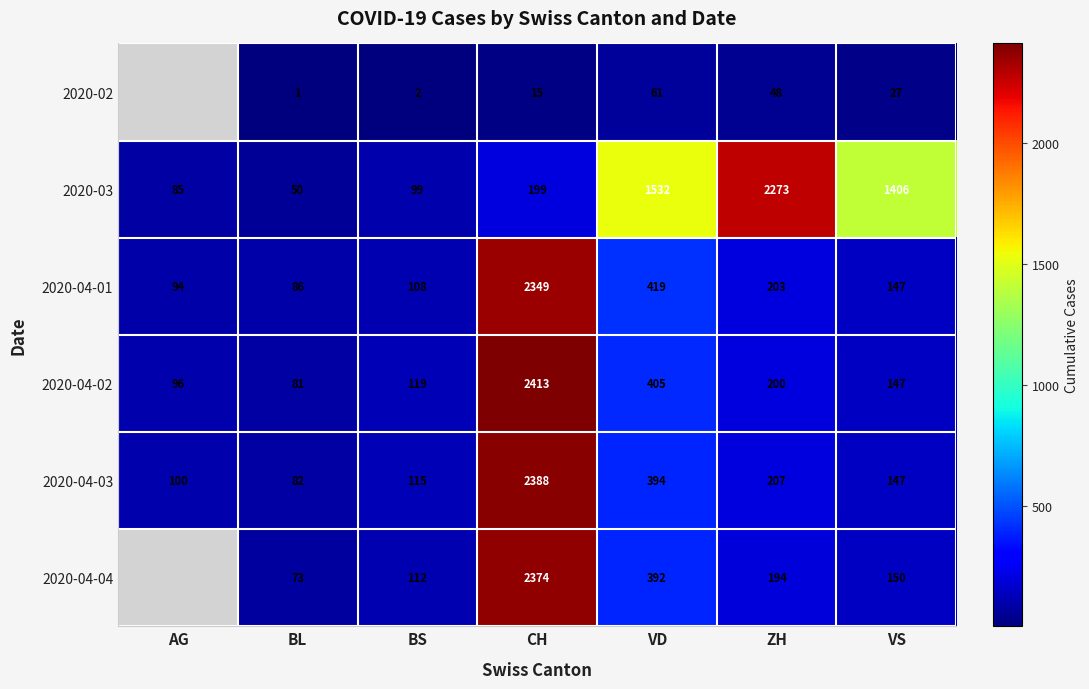

What is the difference between the 2020-04-04 values at CH and BL?

2301